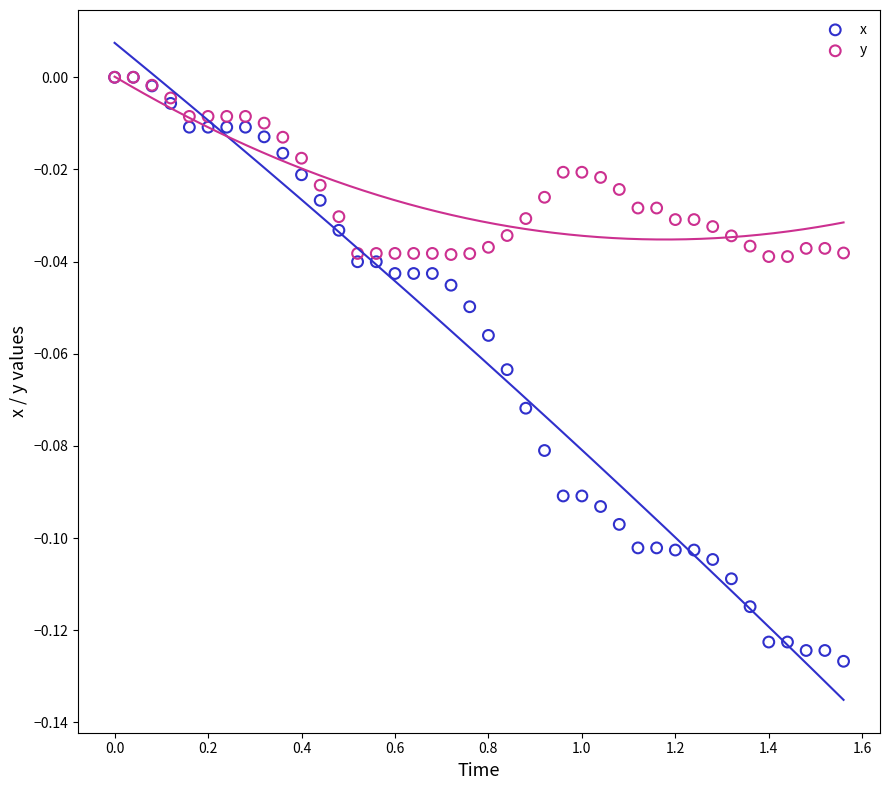

What are all the series names shown in the legend?

x, y